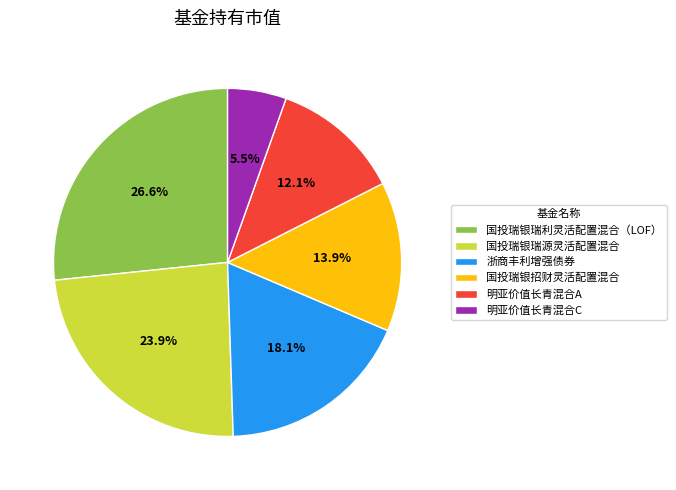

Which has a higher value, 国投瑞银瑞源灵活配置混合 or 国投瑞银瑞利灵活配置混合（LOF）?

国投瑞银瑞利灵活配置混合（LOF）